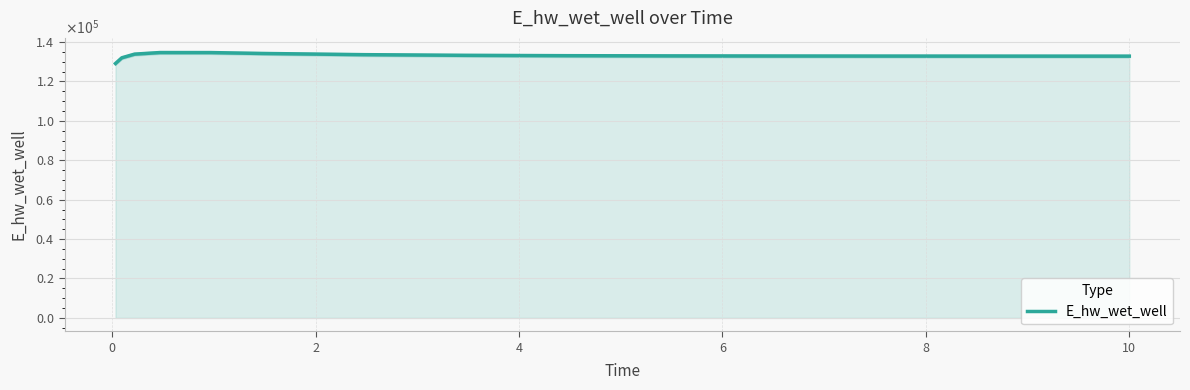

Count the number of categories in the chart.

15